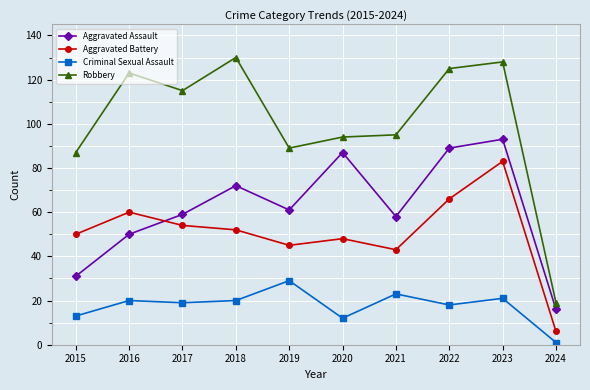

Which series changed the most between 2018 and 2020?

Robbery